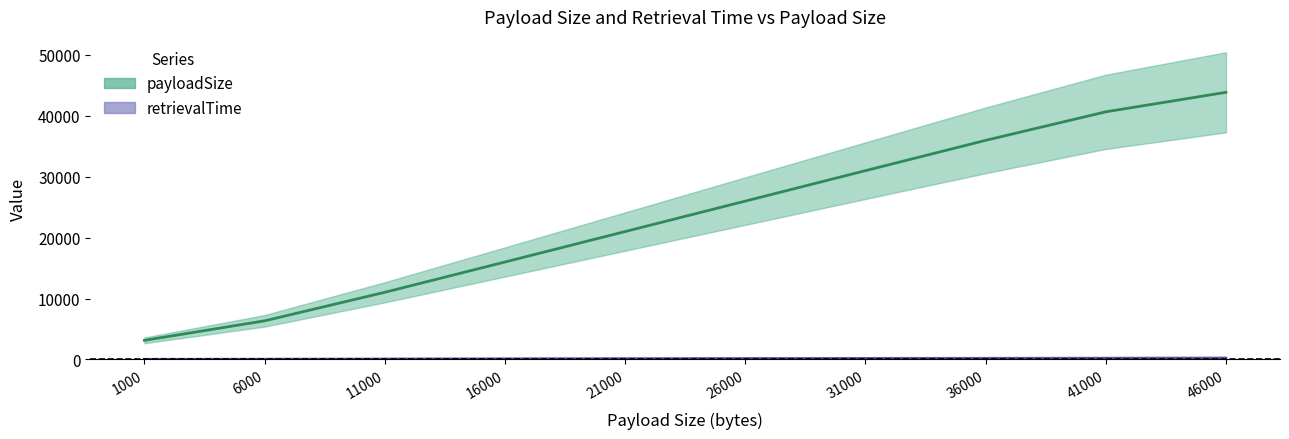

Which label corresponds to the largest value in the chart?

46000